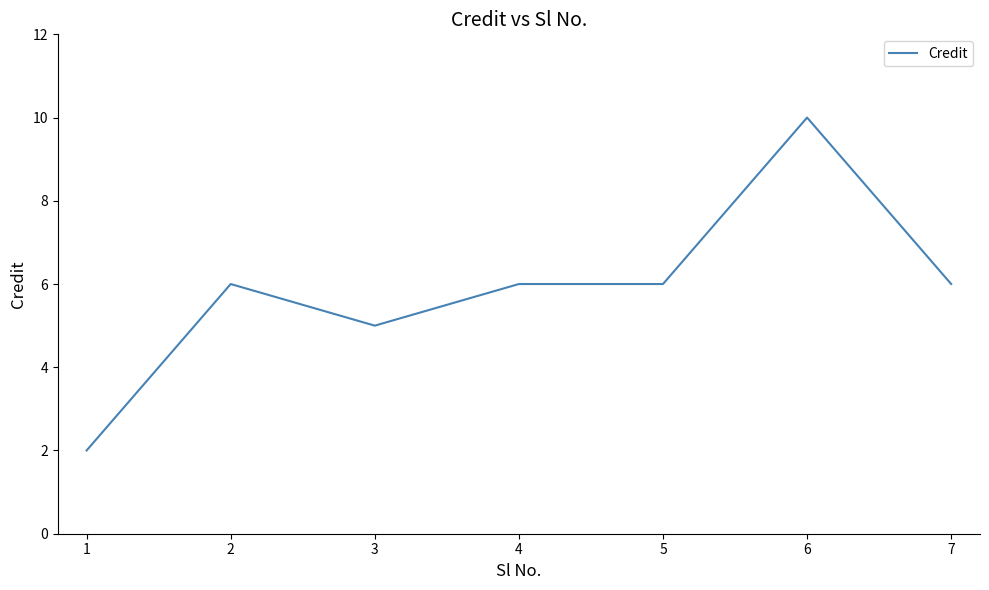

What is the difference between the maximum and second lowest values?

5